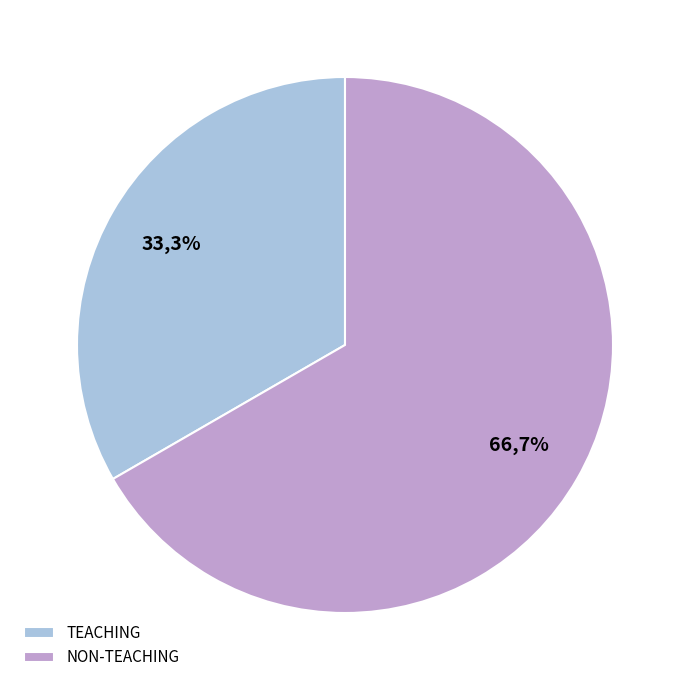

To the nearest percent, what is the difference between the TEACHING and NON-TEACHING slice percentages?

33%